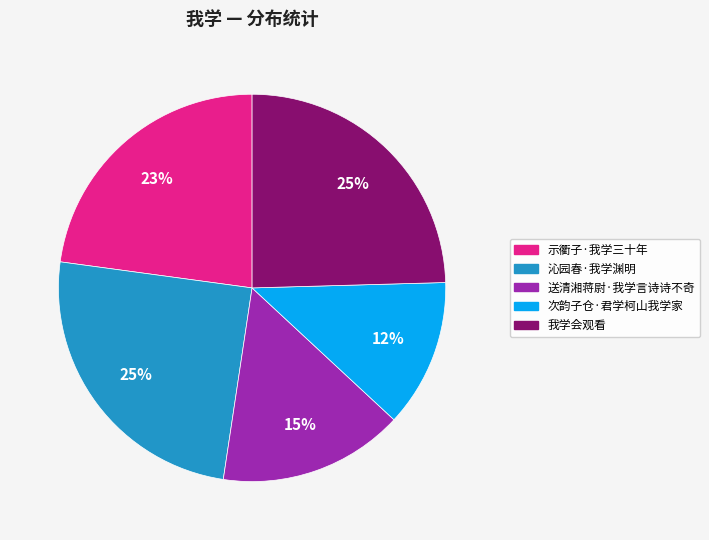

What percentage is the 我学会观看 slice, to the nearest percent?

25%